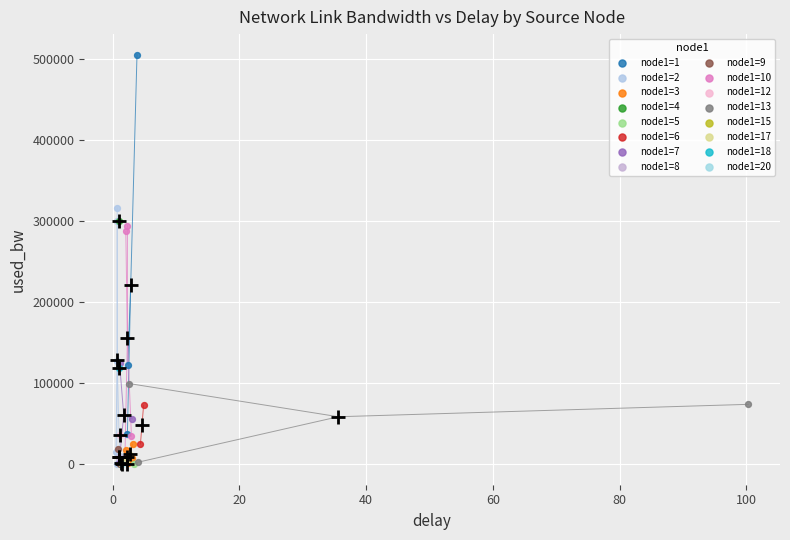

What are all the series names shown in the legend?

node1=1, node1=2, node1=3, node1=4, node1=5, node1=6, node1=7, node1=8, node1=9, node1=10, node1=12, node1=13, node1=15, node1=17, node1=18, node1=20